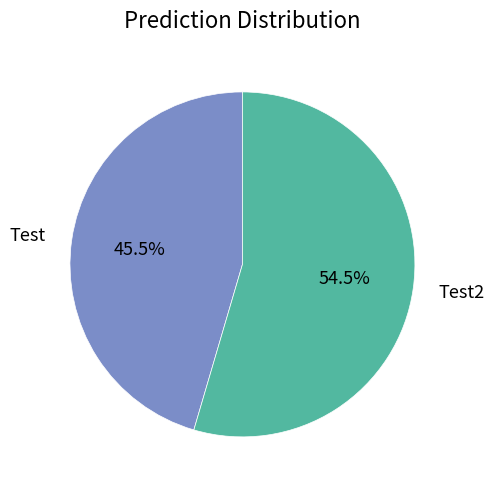

True or false: Test2 accounts for 63% of the total.

False